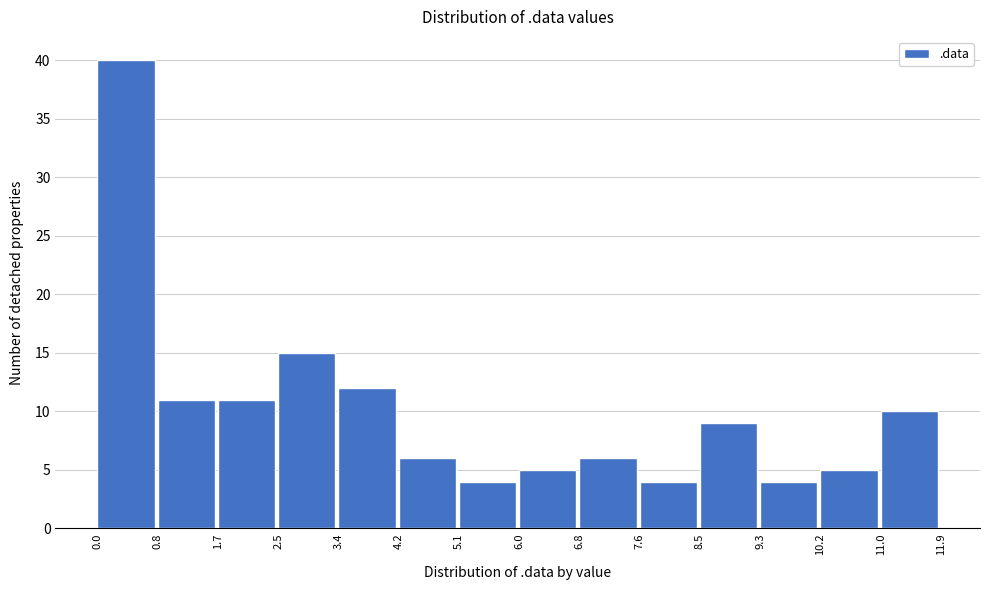

Over which range of the x-axis is the bar tallest?

0.0 to 0.8